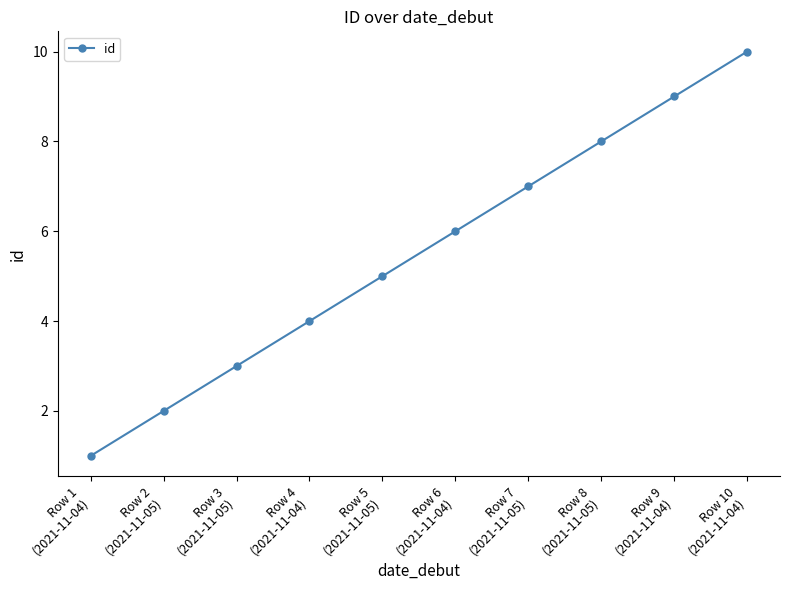

What is the minimum value shown in the chart?

1